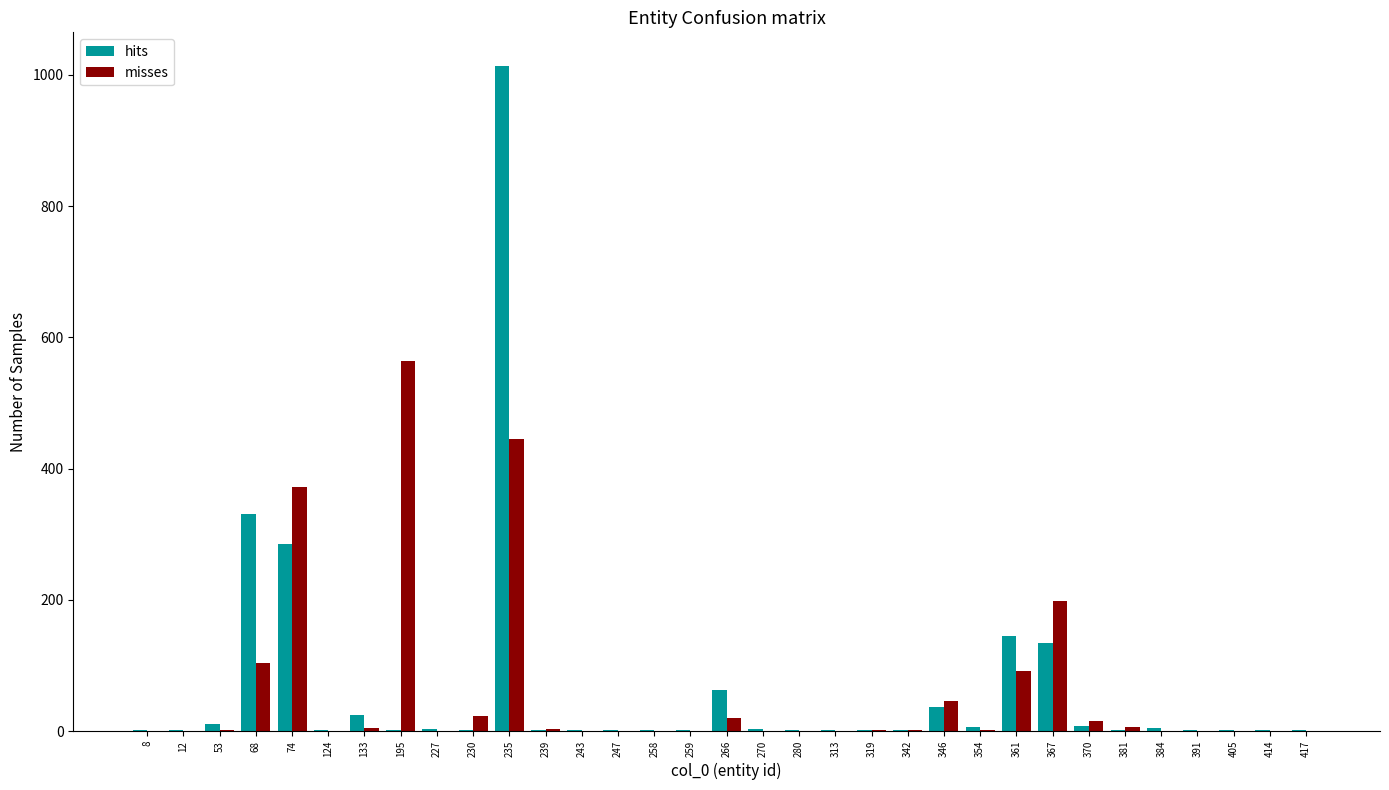

At which label is hits closest to 507?

68